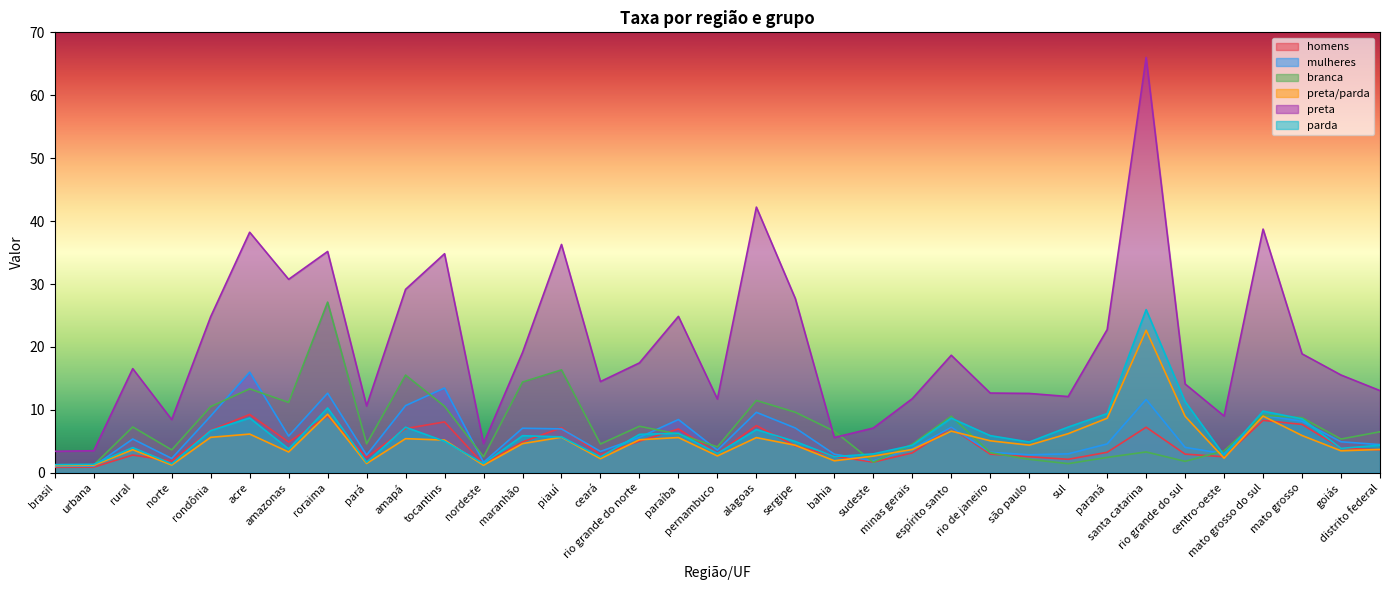

What are all the series names shown in the legend?

homens, mulheres, branca, preta/parda, preta, parda